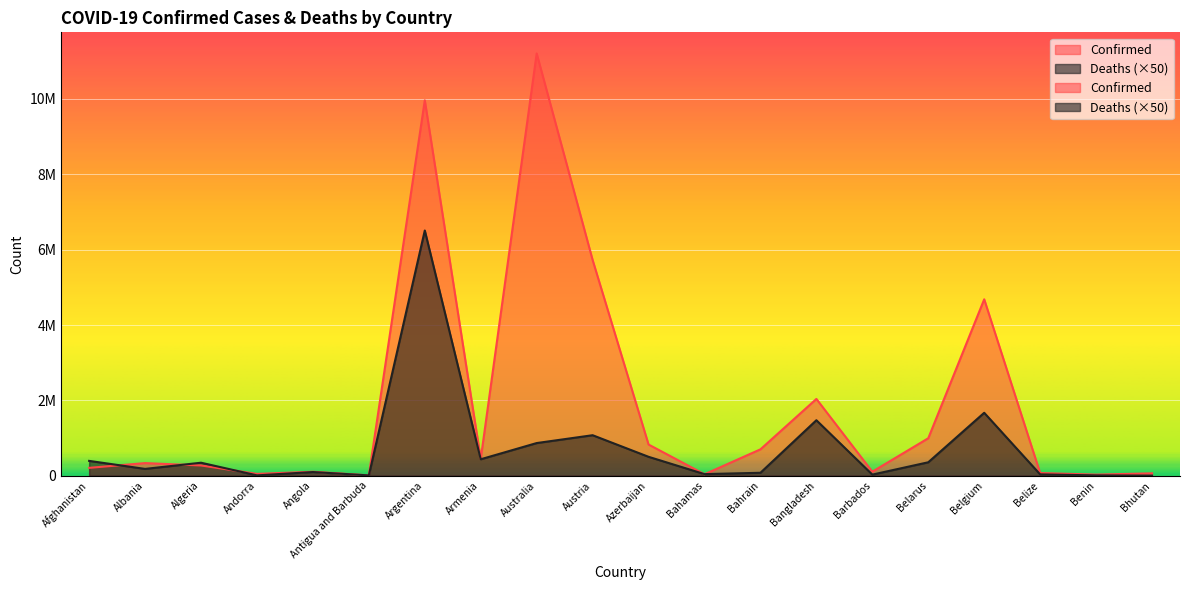

Which series has the widest spread of values?

Confirmed